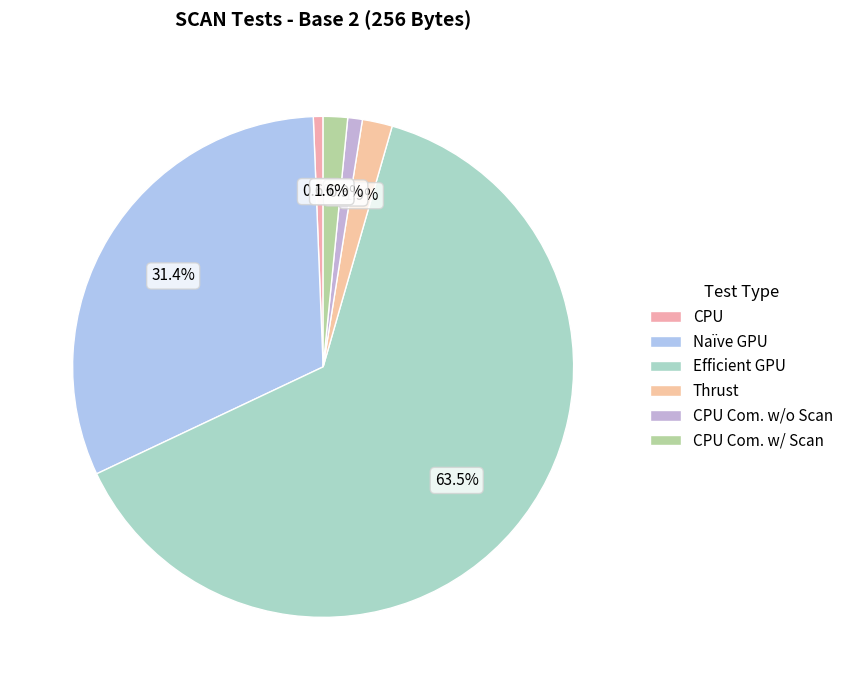

Which category accounts for the majority?

Efficient GPU